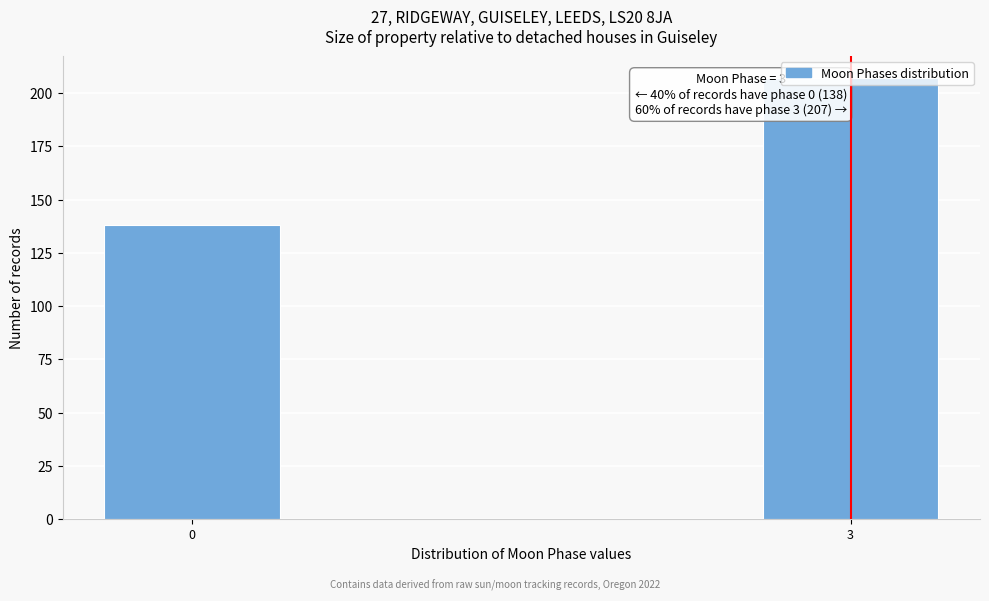

Rank the categories by value from lowest to highest.

0, 3